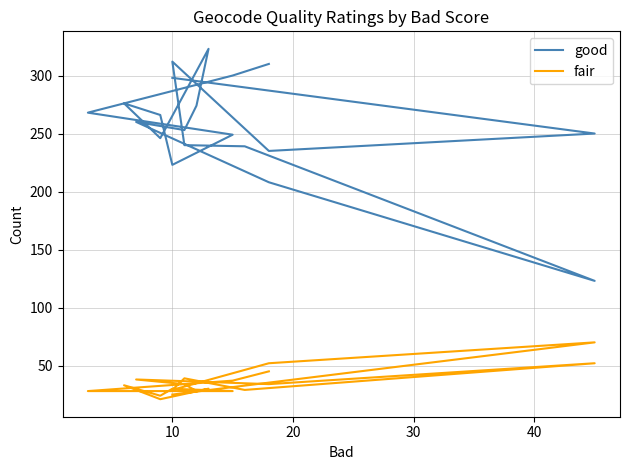

What is the sum of the fair values at 15 and 30?

59